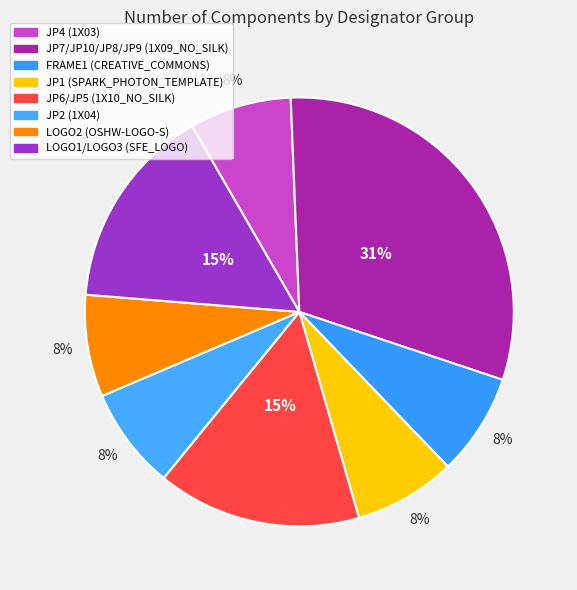

Is it true that LOGO2 (OSHW-LOGO-S) is 1% of the pie?

False